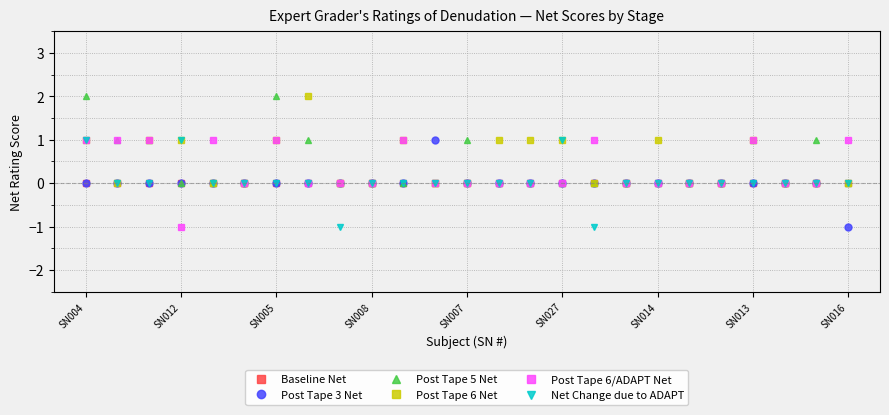

True or false: Net Change due to ADAPT has more than 1 interior local peaks.

True